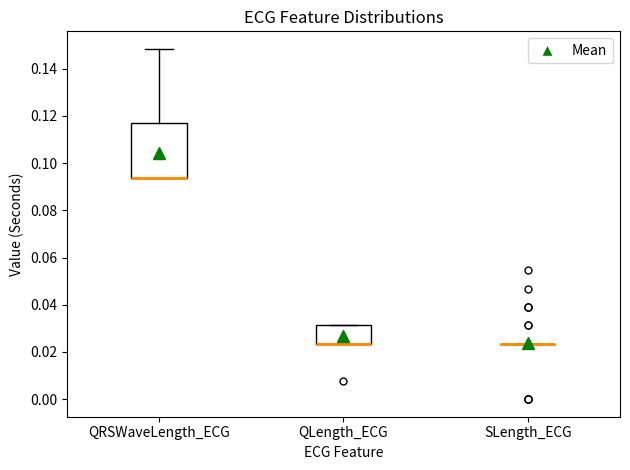

Reading left to right, read every box against the y-axis: the position of its median line, the range the box covers, and the ends of its whiskers. The values are not printed on the chart, so give them approximately, as read against the axis.

QRSWaveLength_ECG: median 0.094 (drawn on the box's lower edge), box 0.094 to 0.118, whiskers 0.094 to 0.148
QLength_ECG: median 0.024 (drawn on the box's lower edge), box 0.024 to 0.032, whiskers 0.024 to 0.032
SLength_ECG: box collapsed to a line at 0.024, whiskers 0.024 to 0.024